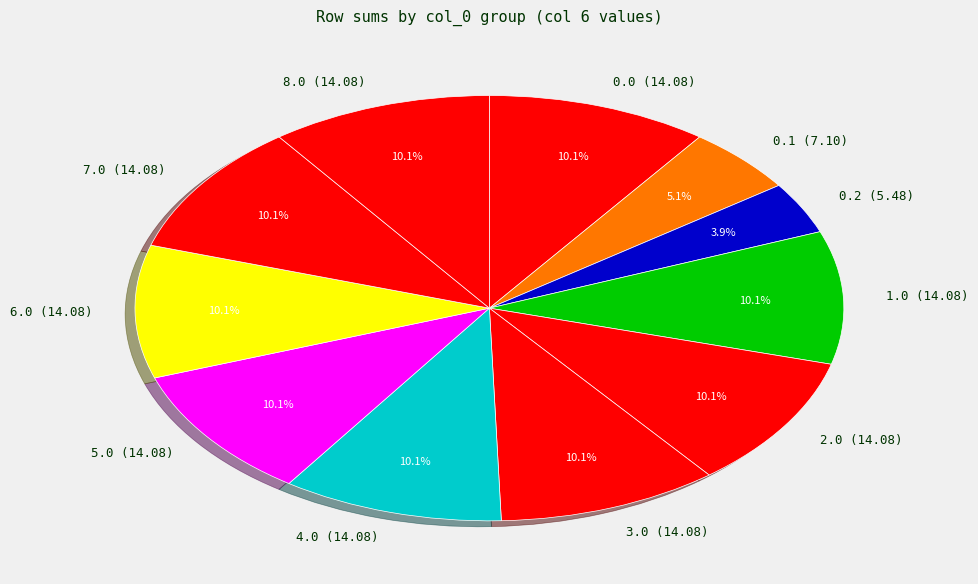

What percentage do 7.0 (14.08) and 4.0 (14.08) together represent?

20.2%